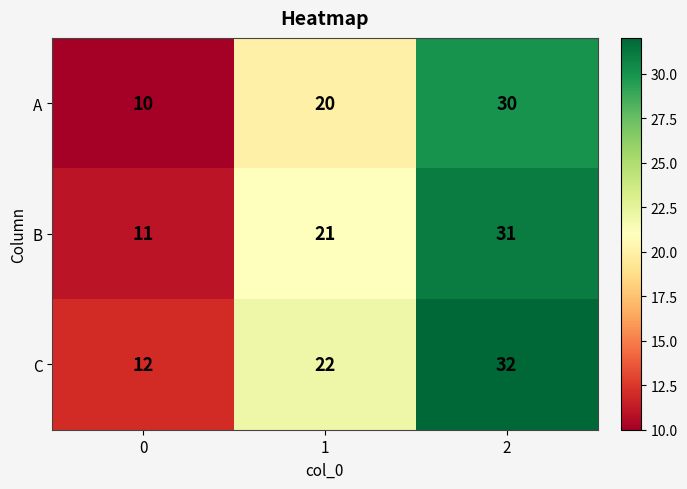

What is the sum of the C values at 1 and 0?

34